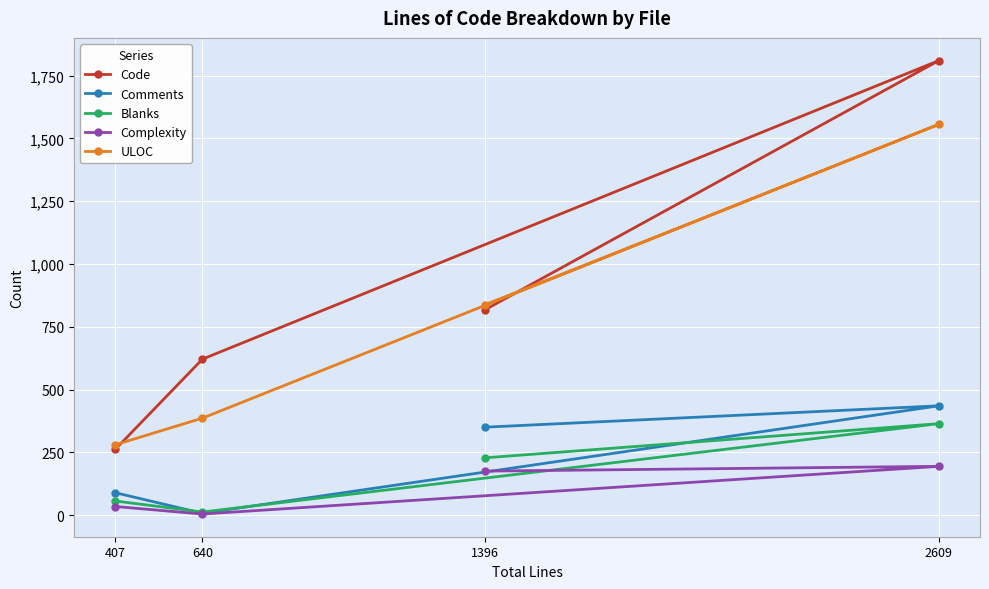

Where is Comments nearest to the value 221?

1396